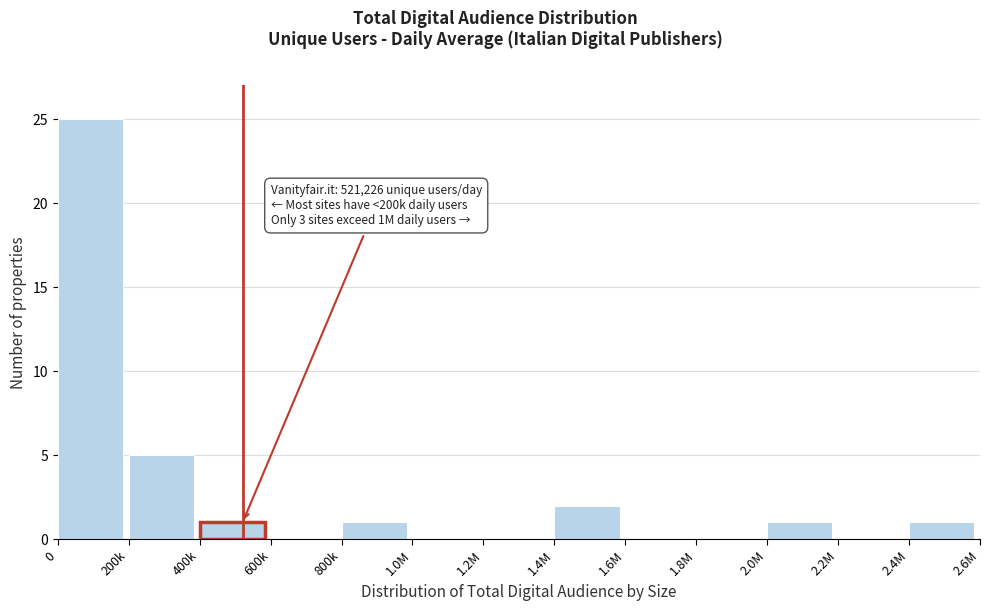

Reading left to right, transcribe all the data shown in this chart.

0=25	200k=5	400k=1	600k=0	800k=1	1.0M=0	1.2M=0	1.4M=2	1.6M=0	1.8M=0	2.0M=1	2.2M=0	2.4M=1